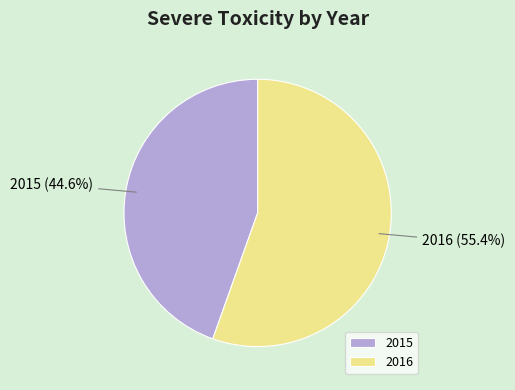

To the nearest percent, what is the average slice percentage?

50%